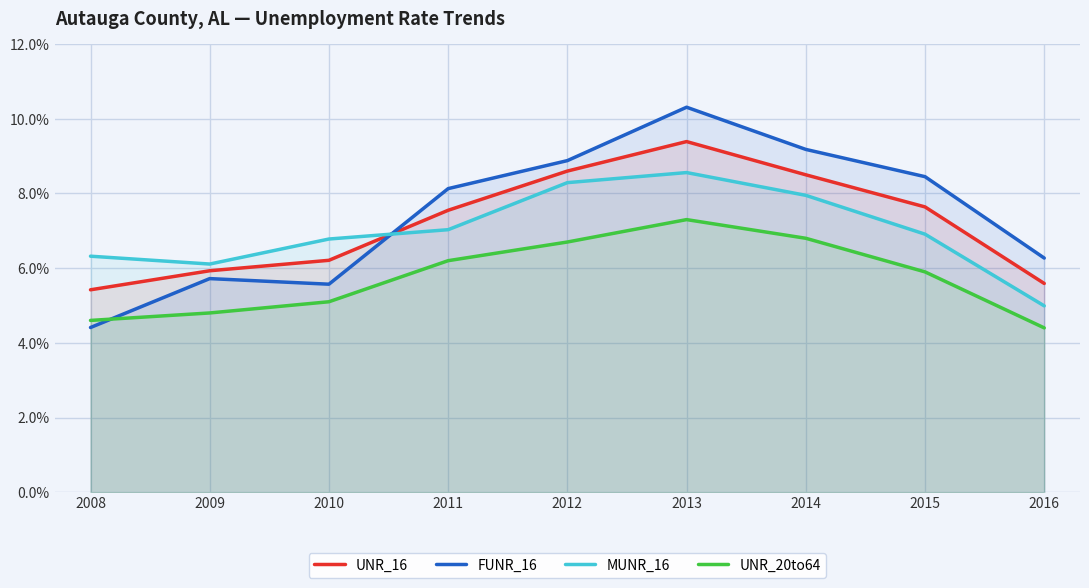

How many lines are shown in the chart?

4